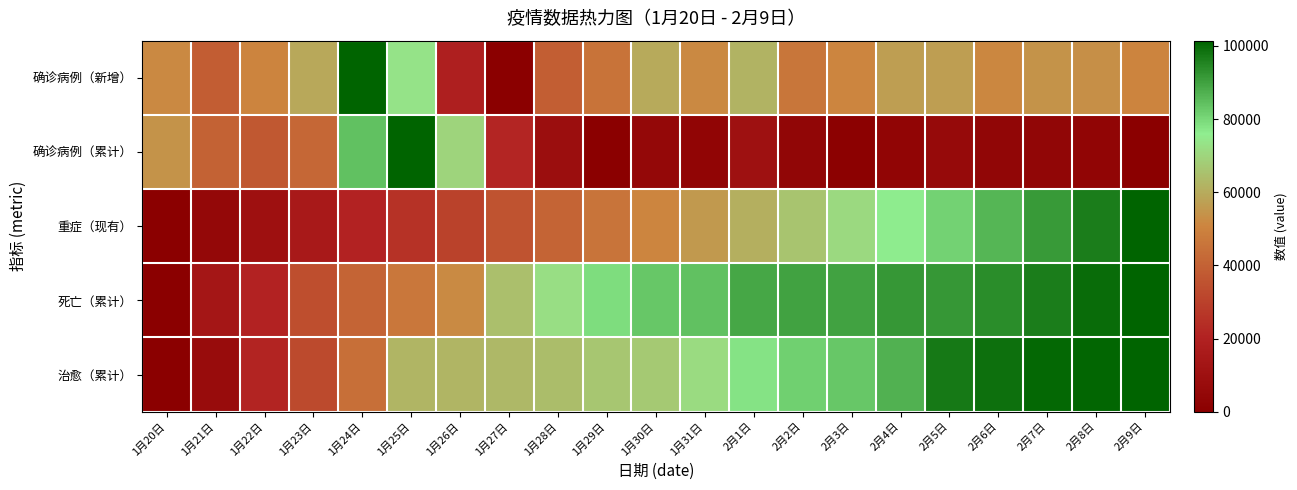

How many series are shown in this chart?

5